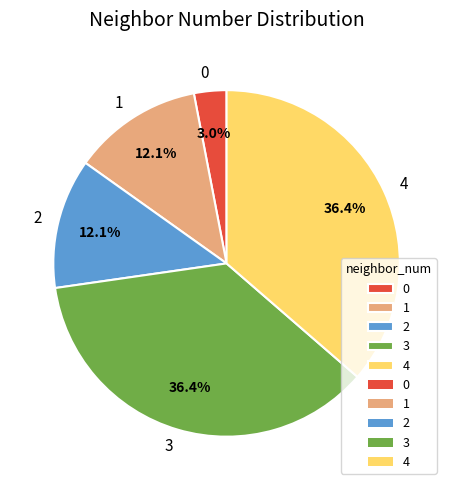

Approximately how many times larger is the value at 1 compared to 2?

1.0